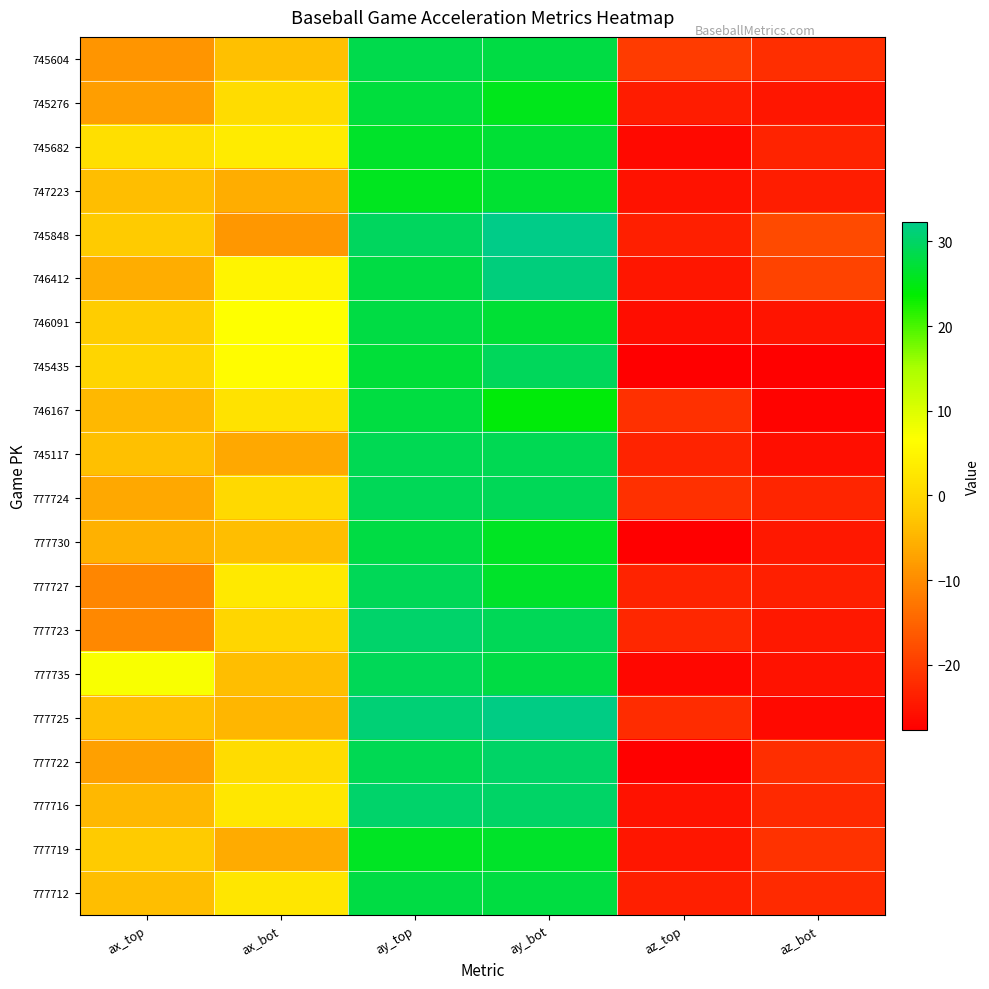

Reading left to right, what are all the values shown in this chart?

745604: ax_top=-8.9	ax_bot=-3.5	ay_top=28.5	ay_bot=28.0	az_top=-20.2	az_bot=-21.7
745276: ax_top=-7.8	ax_bot=0.7	ay_top=27.4	ay_bot=25.5	az_top=-24.2	az_bot=-24.8
745682: ax_top=1.2	ax_bot=3.2	ay_top=26.4	ay_bot=27.0	az_top=-26.6	az_bot=-23.1
747223: ax_top=-3.6	ax_bot=-5.9	ay_top=25.7	ay_bot=26.7	az_top=-25.4	az_bot=-23.8
745848: ax_top=-1.9	ax_bot=-8.5	ay_top=29.7	ay_bot=32.3	az_top=-23.7	az_bot=-18.4
746412: ax_top=-5.8	ax_bot=4.8	ay_top=28.1	ay_bot=31.5	az_top=-24.9	az_bot=-19.2
746091: ax_top=-1.8	ax_bot=6.6	ay_top=28.0	ay_bot=27.0	az_top=-26.0	az_bot=-25.0
745435: ax_top=-0.5	ax_bot=6.2	ay_top=27.4	ay_bot=29.4	az_top=-27.6	az_bot=-27.4
746167: ax_top=-4.4	ax_bot=1.8	ay_top=27.8	ay_bot=24.2	az_top=-21.6	az_bot=-27.2
745117: ax_top=-3.6	ax_bot=-6.6	ay_top=28.9	ay_bot=28.9	az_top=-23.1	az_bot=-25.8
777724: ax_top=-6.5	ax_bot=0.3	ay_top=29.2	ay_bot=29.2	az_top=-21.6	az_bot=-22.9
777730: ax_top=-5.3	ax_bot=-3.8	ay_top=28.0	ay_bot=25.8	az_top=-27.7	az_bot=-24.5
777727: ax_top=-10.7	ax_bot=3.0	ay_top=29.3	ay_bot=26.4	az_top=-23.1	az_bot=-23.7
777723: ax_top=-10.4	ax_bot=-0.1	ay_top=30.4	ay_bot=29.1	az_top=-22.8	az_bot=-24.5
777735: ax_top=7.1	ax_bot=-3.6	ay_top=29.3	ay_bot=27.9	az_top=-26.8	az_bot=-25.2
777725: ax_top=-3.5	ax_bot=-4.7	ay_top=31.0	ay_bot=32.1	az_top=-22.0	az_bot=-26.4
777722: ax_top=-7.5	ax_bot=0.8	ay_top=28.9	ay_bot=30.2	az_top=-27.4	az_bot=-21.8
777716: ax_top=-4.3	ax_bot=2.7	ay_top=30.3	ay_bot=30.2	az_top=-25.3	az_bot=-22.6
777719: ax_top=-2.0	ax_bot=-6.0	ay_top=25.9	ay_bot=26.4	az_top=-24.7	az_bot=-21.2
777712: ax_top=-3.7	ax_bot=2.3	ay_top=28.1	ay_bot=27.8	az_top=-23.7	az_bot=-22.1